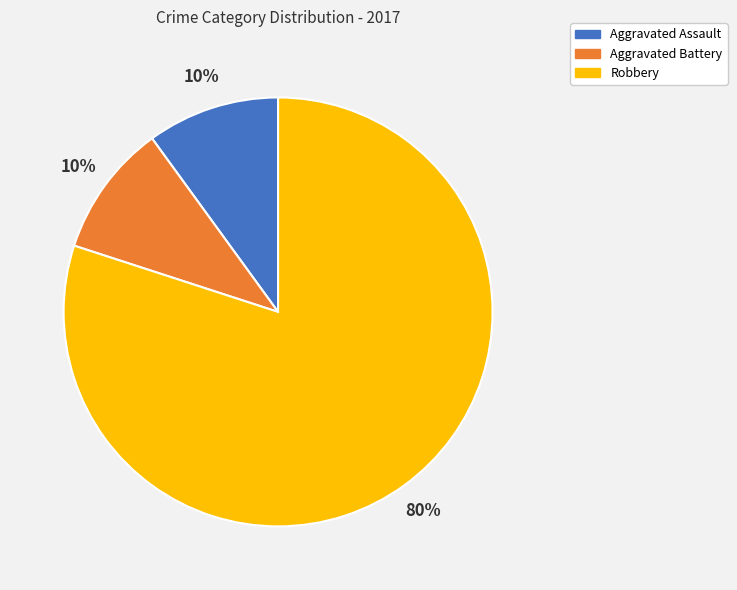

Approximately how many times larger is the value at Aggravated Assault compared to Robbery?

0.1